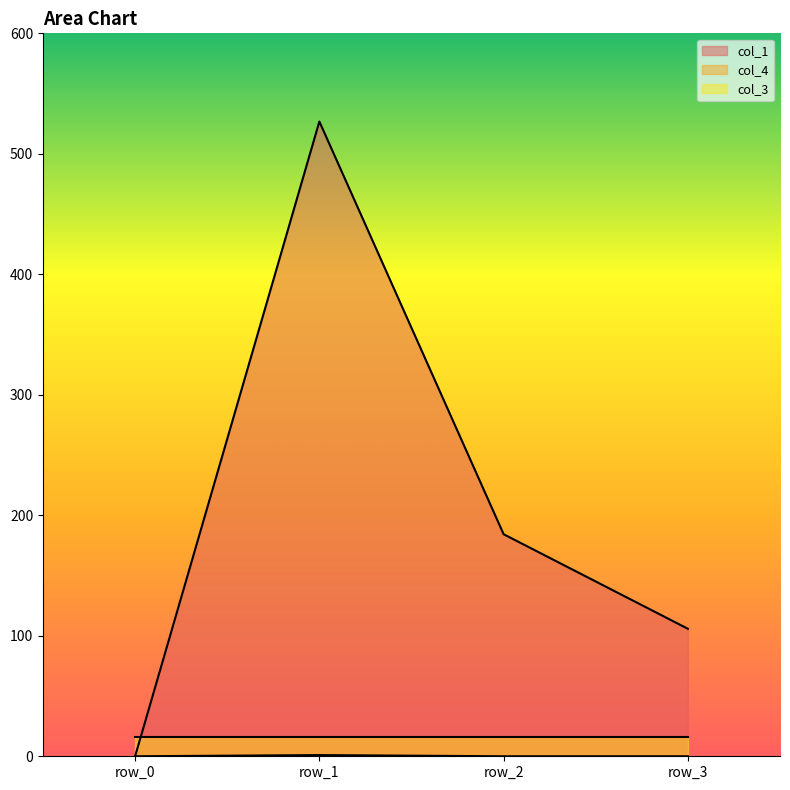

True or false: col_1 has more than 1 points higher than both neighbors.

False